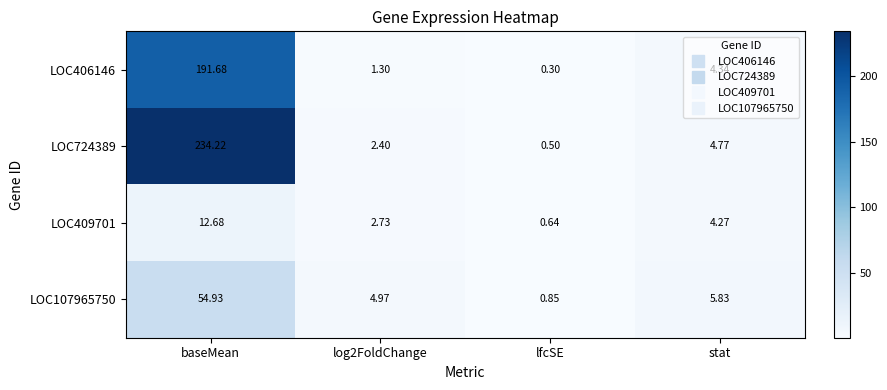

Which series has the largest total across all categories?

LOC724389